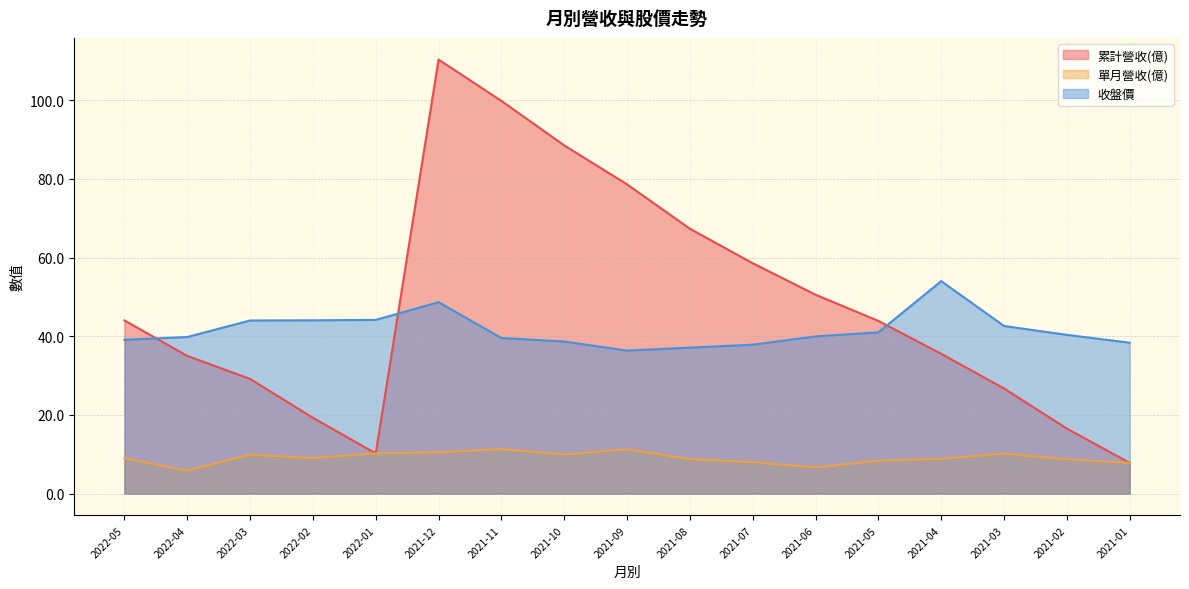

Does the chart display data point markers on the line(s)?

No